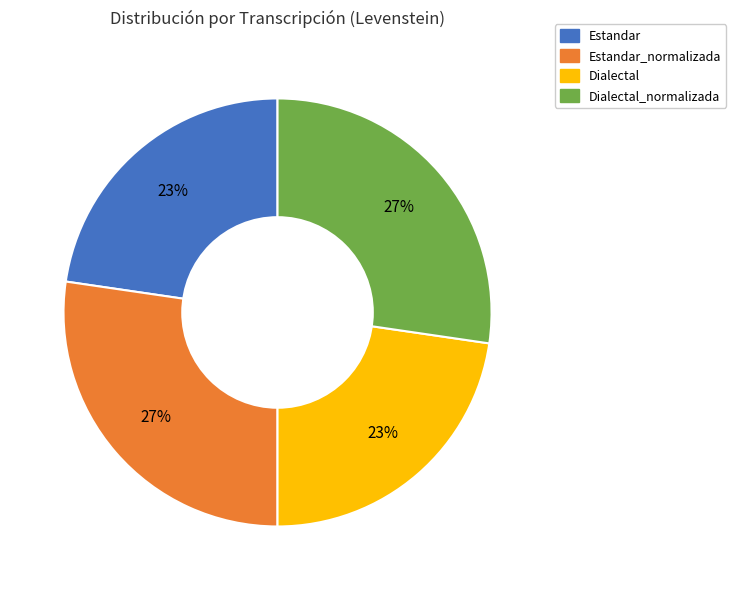

Count the number of slices in the pie.

4